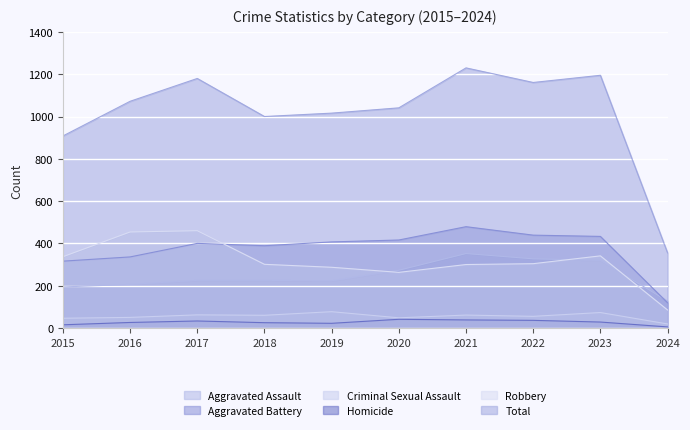

What is the difference between the maximum and minimum values in the Criminal Sexual Assault series?

58